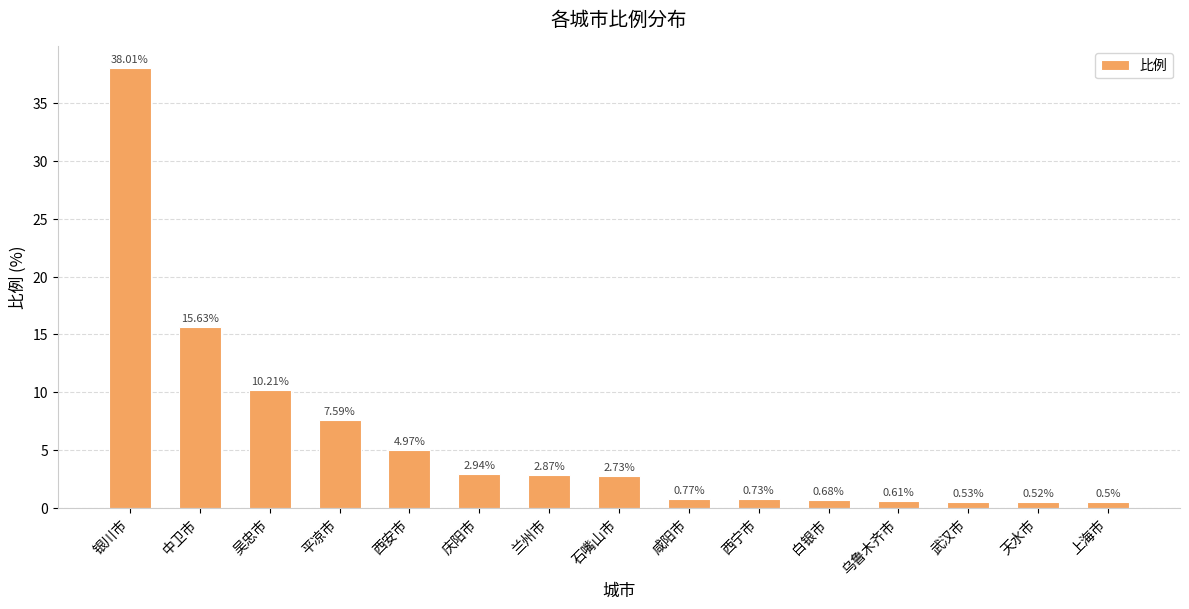

What is the label of the 6th bar from the left?

庆阳市